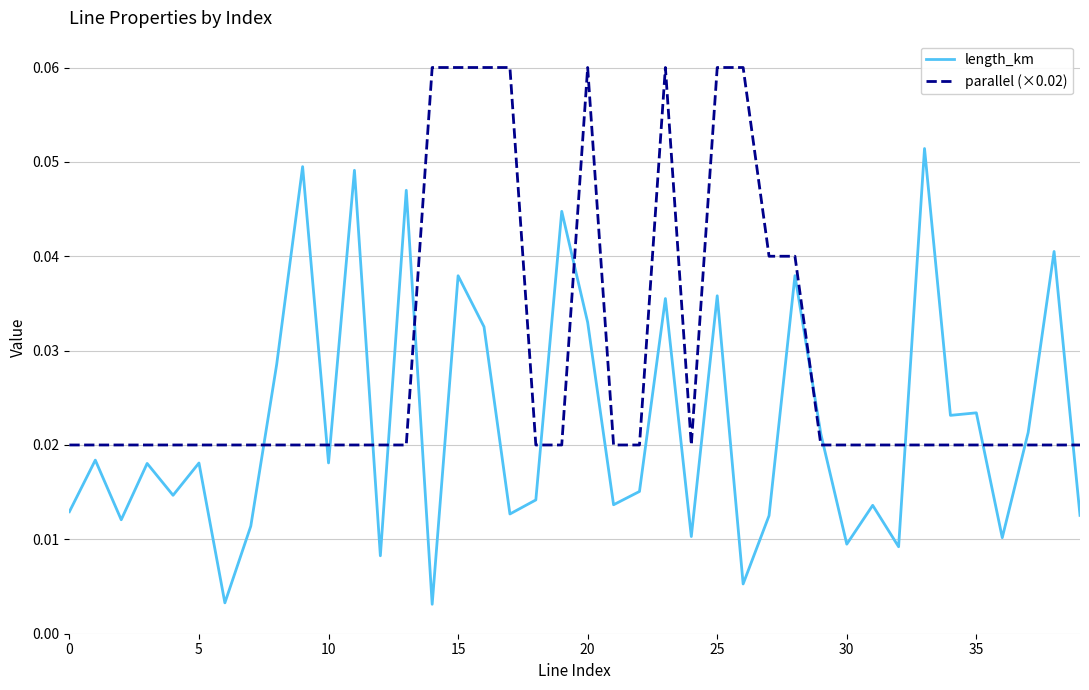

Which series has the widest spread of values?

length_km